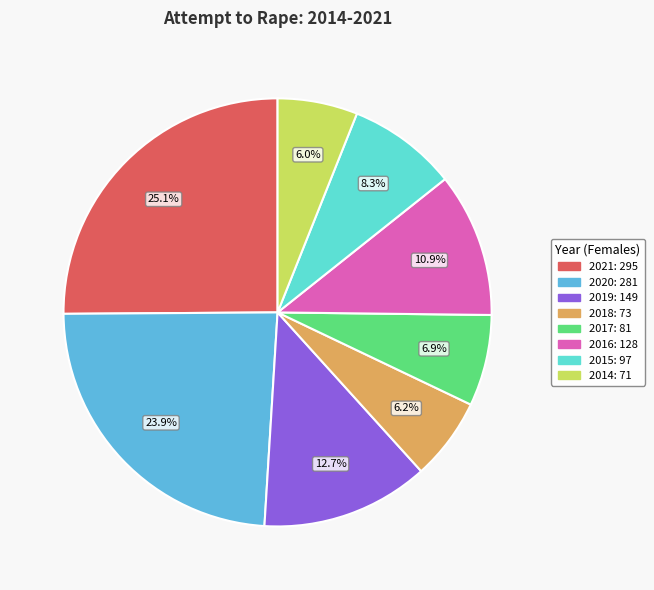

Count the number of slices in the pie.

8